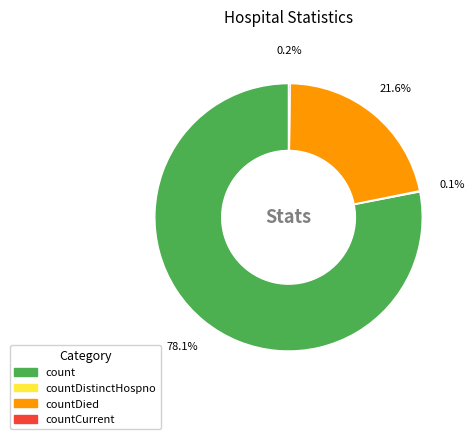

Does any single category account for the majority?

Yes